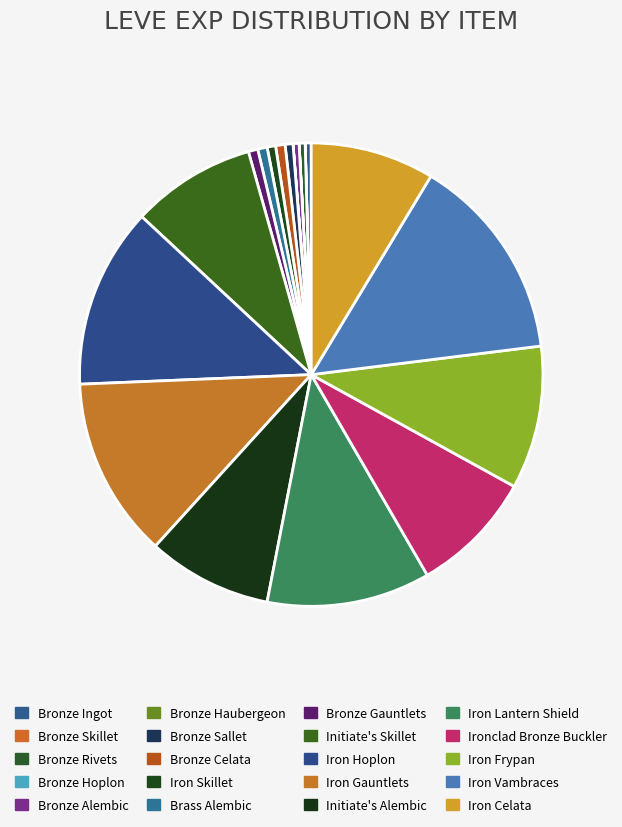

To the nearest percent, what is the difference between the Bronze Sallet and Iron Vambraces slice percentages?

14%